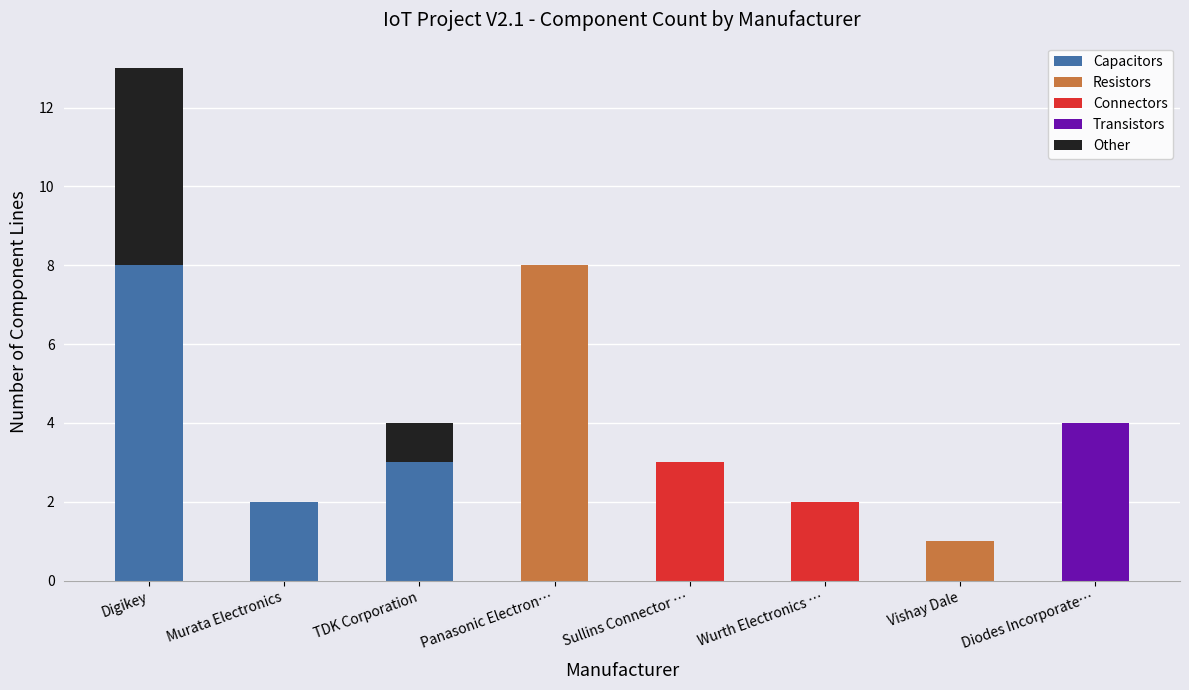

What is the total value across all series at Digikey?

13